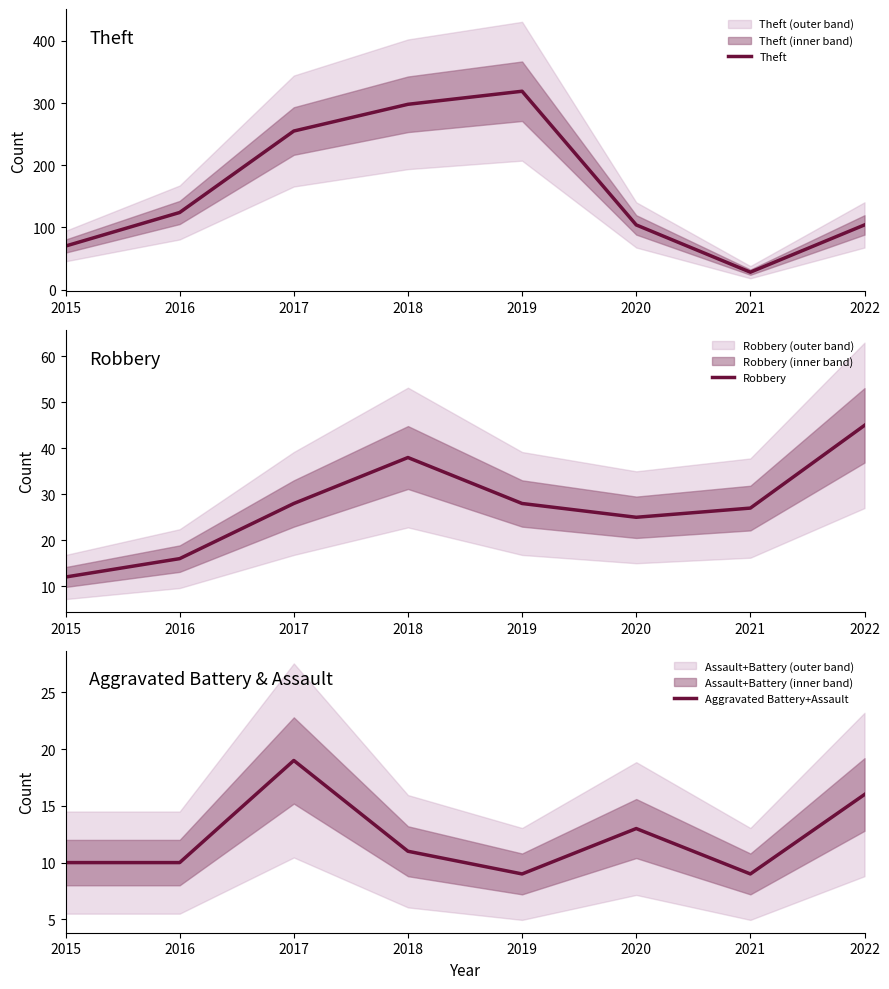

The Aggravated Battery+Assault series shows 11 at 2018. True or false?

True